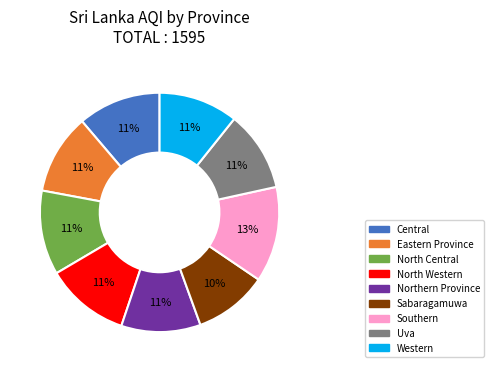

How many segments does this pie chart have?

9